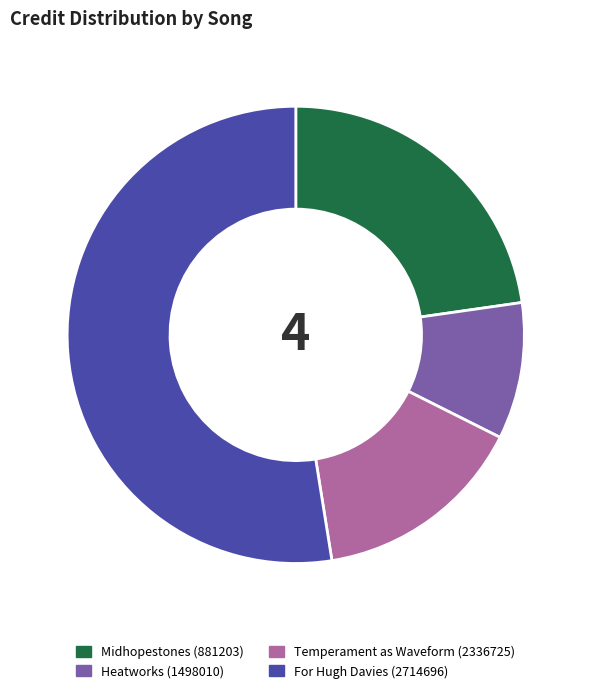

What is the ratio of the value at Temperament as Waveform (2336725) to the value at For Hugh Davies (2714696)?

0.3